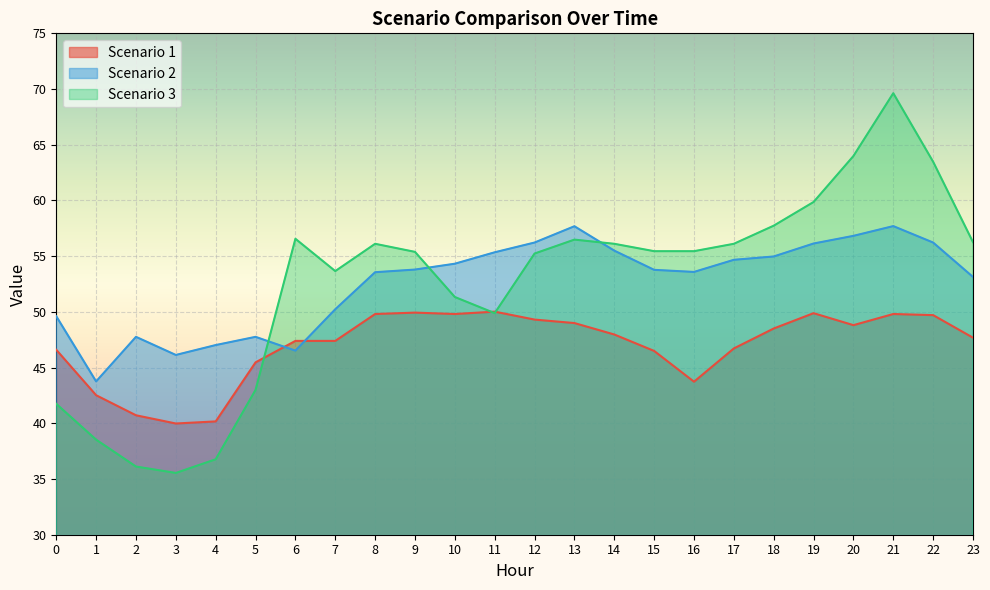

How many lines are shown in the chart?

3